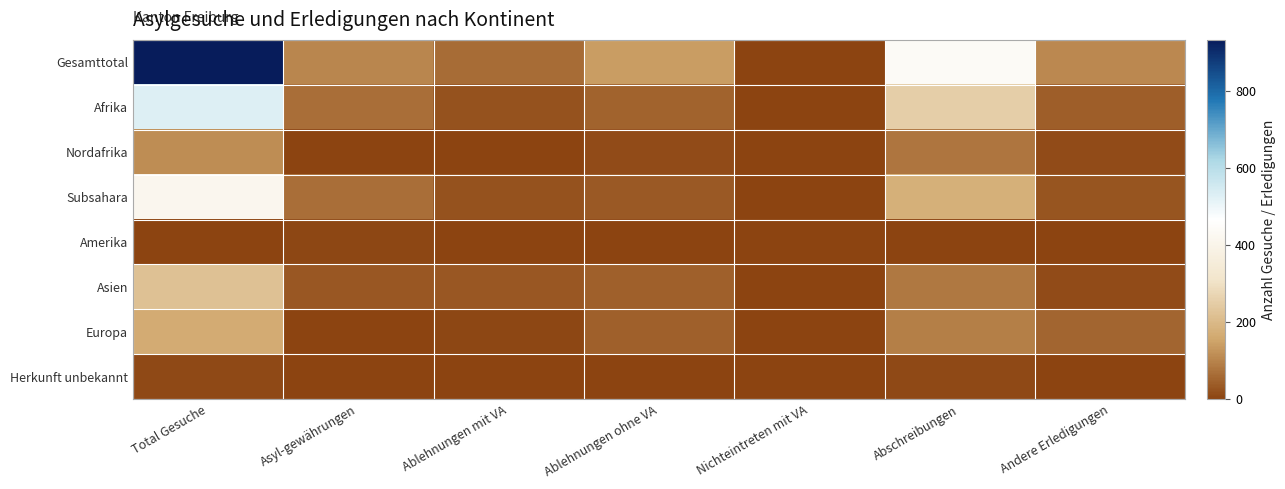

Reading left to right, what are all the values shown in this chart?

Gesamttotal: Total Gesuche=933	Asyl-gewährungen=105	Ablehnungen mit VA=62	Ablehnungen ohne VA=140	Nichteintreten mit VA=1	Abschreibungen=440	Andere Erledigungen=109
Afrika: Total Gesuche=532	Asyl-gewährungen=66	Ablehnungen mit VA=24	Ablehnungen ohne VA=48	Nichteintreten mit VA=1	Abschreibungen=252	Andere Erledigungen=42
Nordafrika: Total Gesuche=113	Asyl-gewährungen=0	Ablehnungen mit VA=0	Ablehnungen ohne VA=12	Nichteintreten mit VA=0	Abschreibungen=77	Andere Erledigungen=14
Subsahara: Total Gesuche=419	Asyl-gewährungen=66	Ablehnungen mit VA=24	Ablehnungen ohne VA=36	Nichteintreten mit VA=1	Abschreibungen=175	Andere Erledigungen=28
Amerika: Total Gesuche=3	Asyl-gewährungen=6	Ablehnungen mit VA=0	Ablehnungen ohne VA=0	Nichteintreten mit VA=0	Abschreibungen=3	Andere Erledigungen=0
Asien: Total Gesuche=221	Asyl-gewährungen=30	Ablehnungen mit VA=30	Ablehnungen ohne VA=46	Nichteintreten mit VA=0	Abschreibungen=82	Andere Erledigungen=12
Europa: Total Gesuche=167	Asyl-gewährungen=0	Ablehnungen mit VA=7	Ablehnungen ohne VA=45	Nichteintreten mit VA=0	Abschreibungen=94	Andere Erledigungen=54
Herkunft unbekannt: Total Gesuche=10	Asyl-gewährungen=3	Ablehnungen mit VA=1	Ablehnungen ohne VA=1	Nichteintreten mit VA=0	Abschreibungen=9	Andere Erledigungen=1